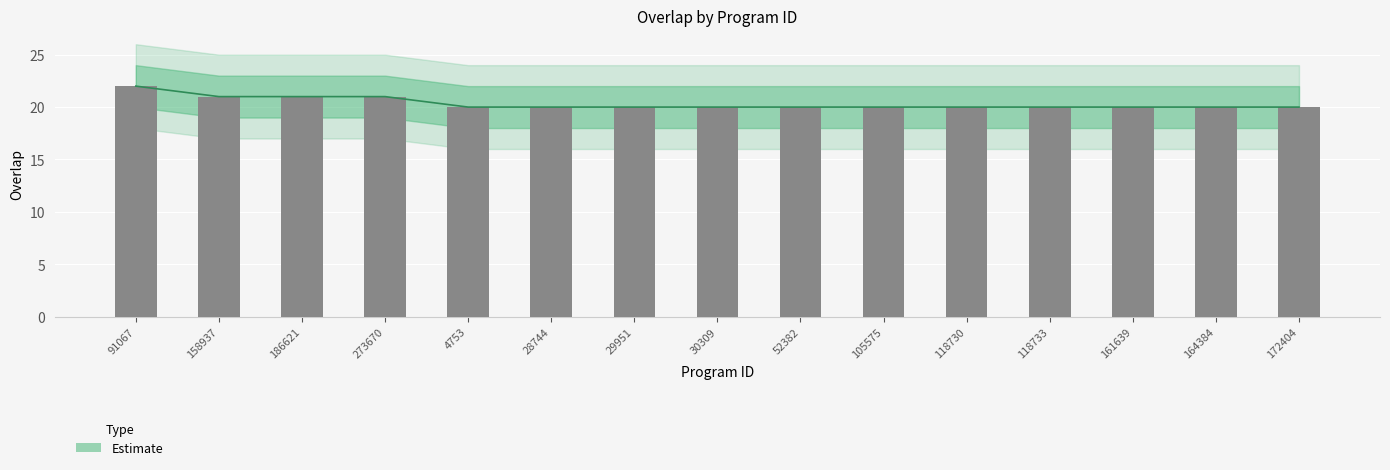

What is the difference between the maximum and minimum values?

2